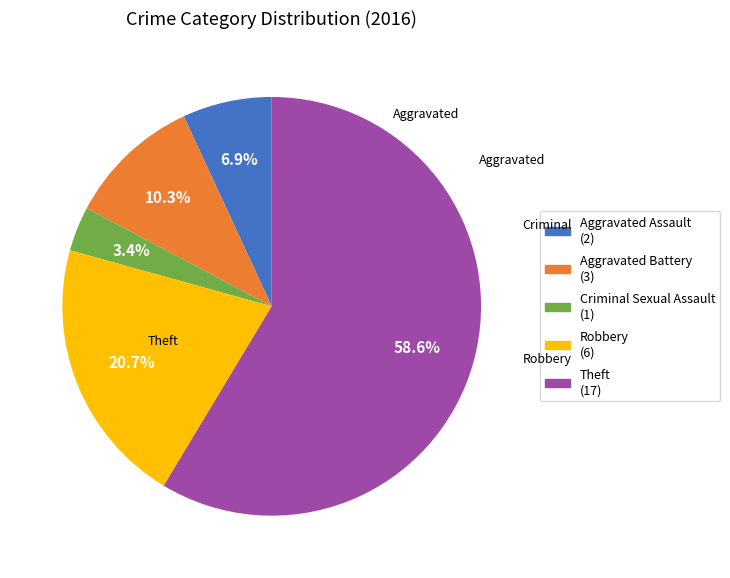

To the nearest percent, what percentage of the pie is Robbery?

21%